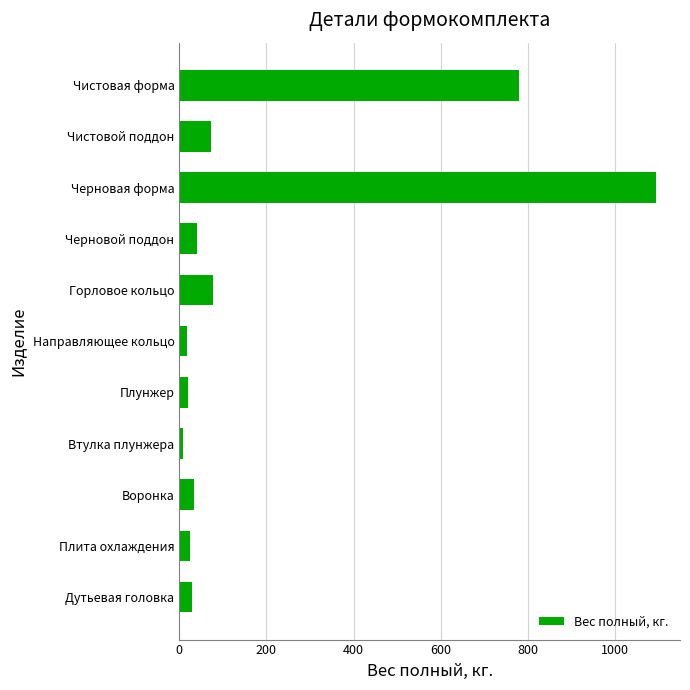

How many categories are shown in the chart?

11